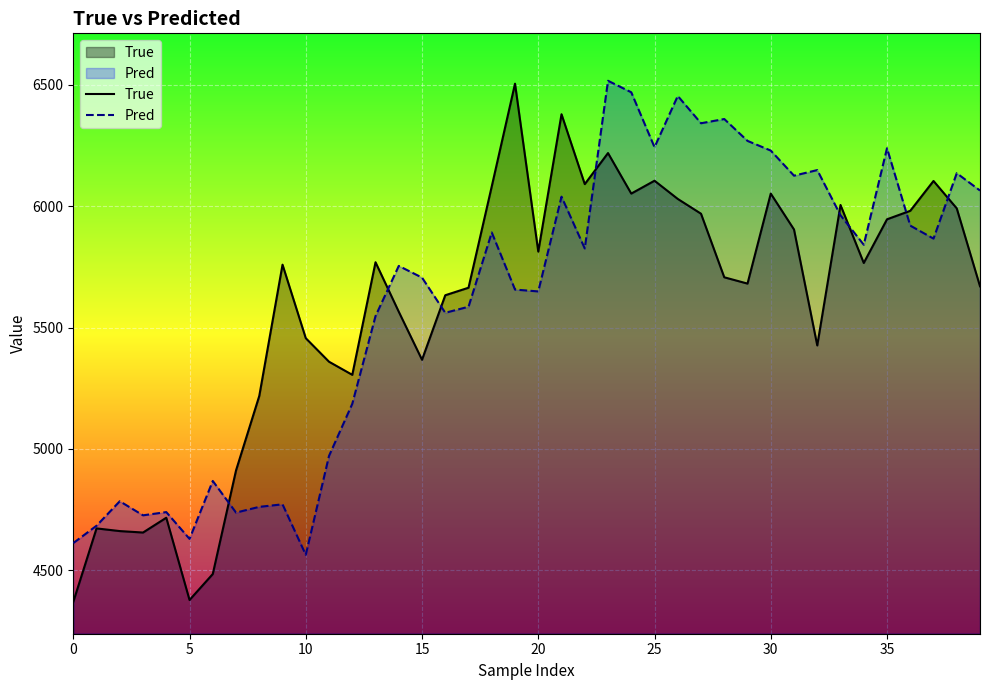

What is the value of the True point at the 33rd from the left?

5426.0